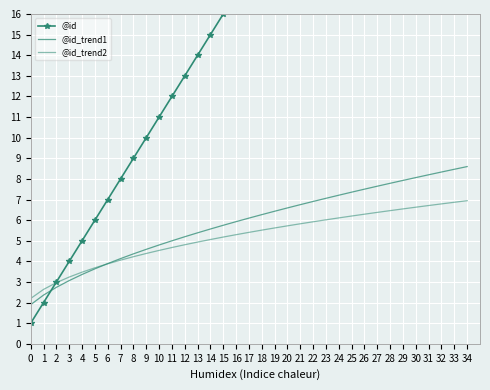

How many categories are shown in the chart?

35